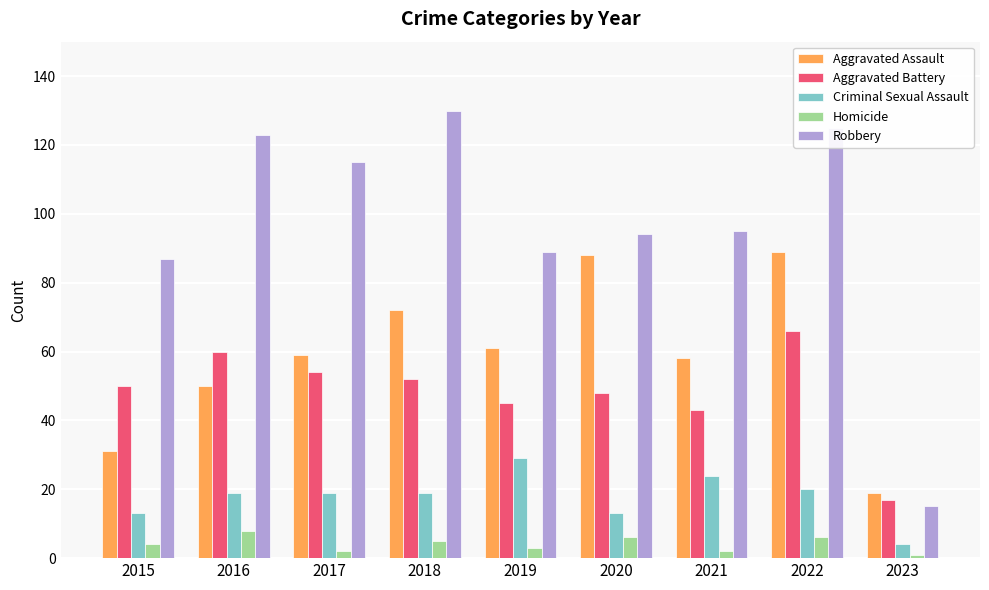

Is the value of Aggravated Assault at 2019 greater than the value of Criminal Sexual Assault at 2016?

Yes